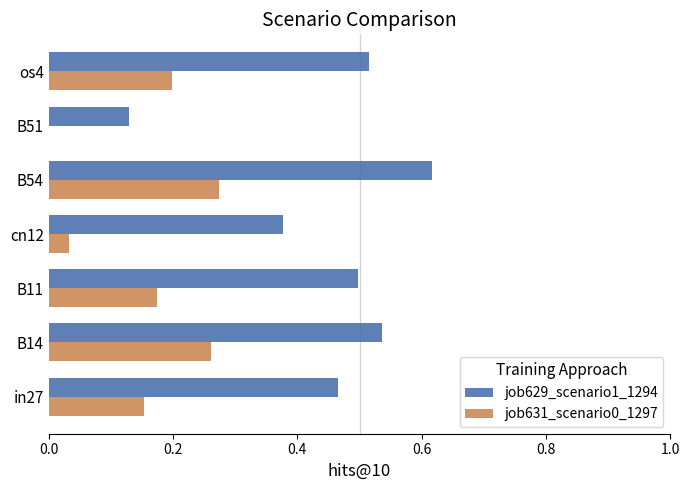

Between B11 and B51, which series saw the biggest shift?

job629_scenario1_1294